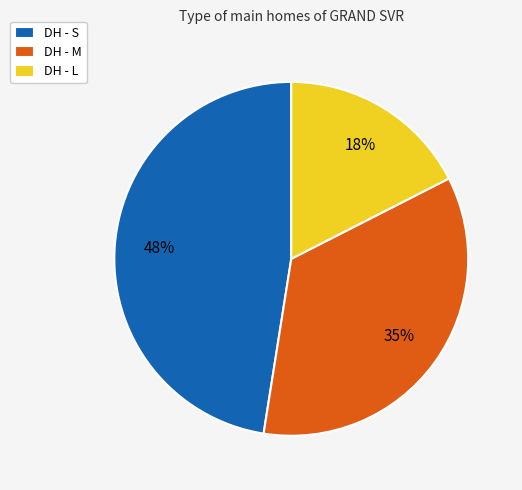

What percentage is the DH - L slice, to the nearest percent?

18%